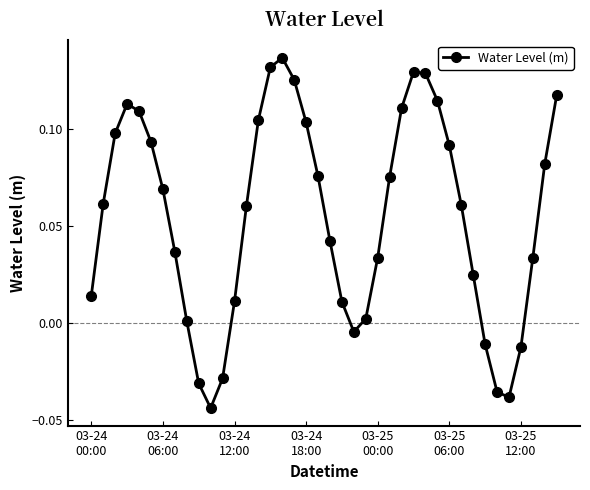

True or false: the data has more than 0 interior local peaks.

True